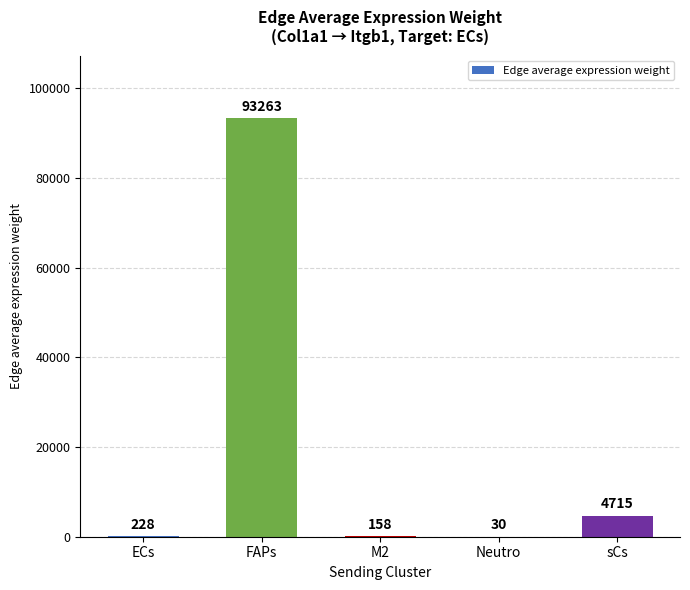

The chart shows a value of 228.4 at ECs. True or false?

True